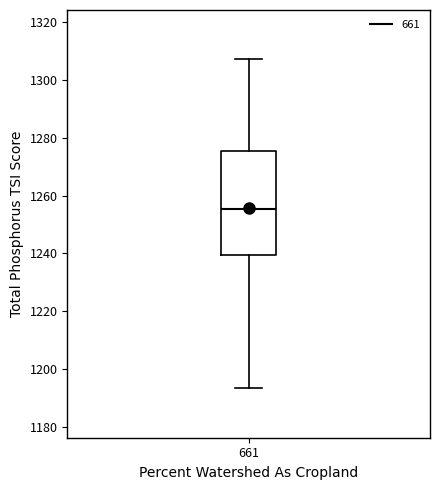

Where is the lower edge of the box at x = 661 on the y-axis? The values are not printed on the chart, so give them approximately, as read against the axis.

1240